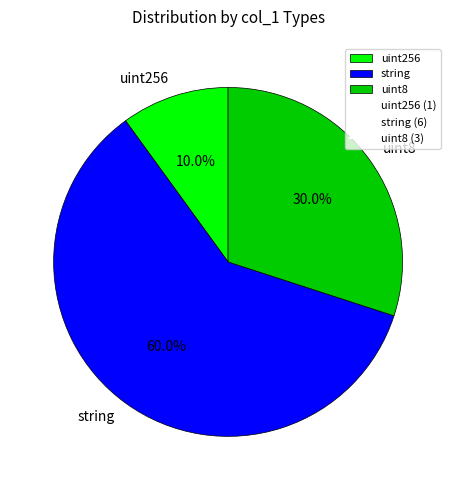

Which has a higher value, uint256 or uint8?

uint8